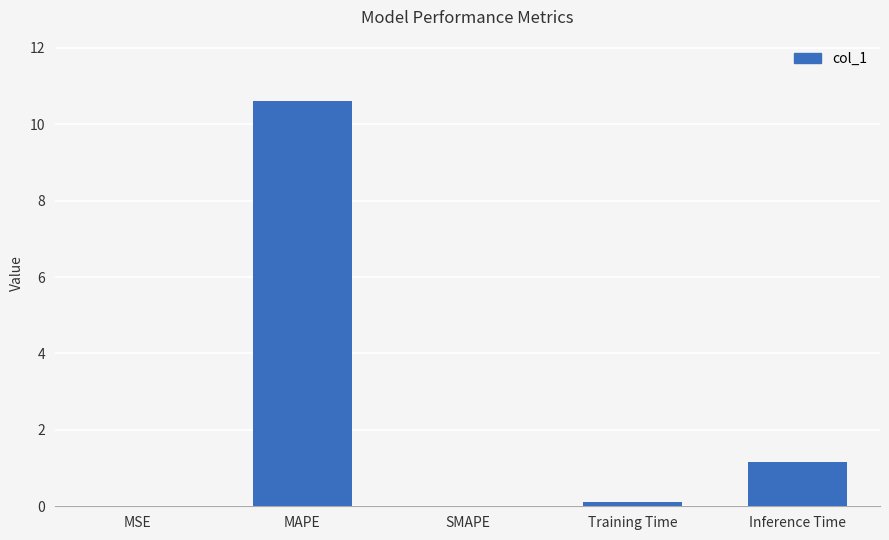

What is the change in value from MSE to MAPE?

+10.6